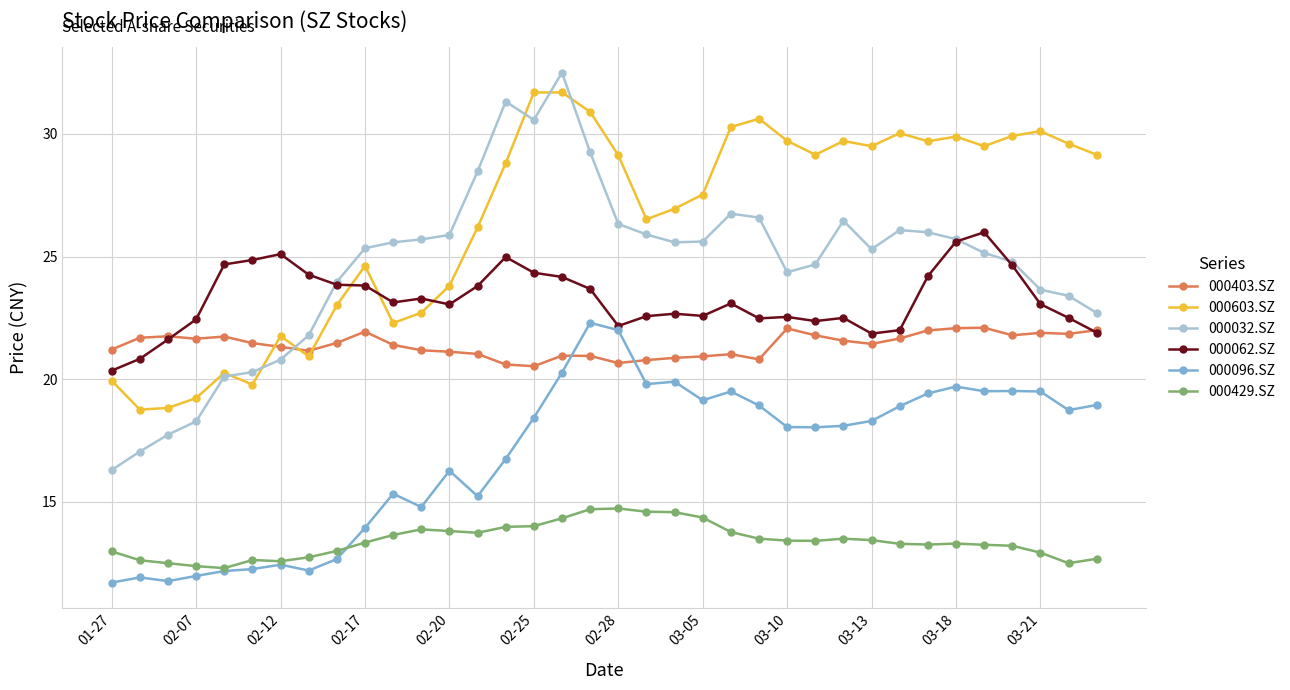

What is the sum of all 000096.SZ values?

608.4